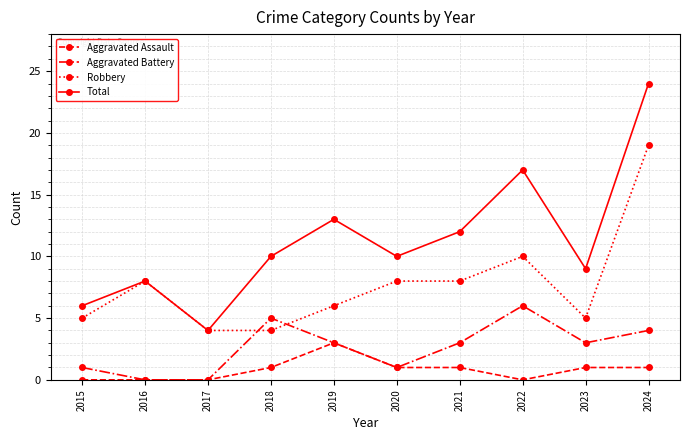

What is the sum of all Total values?

113